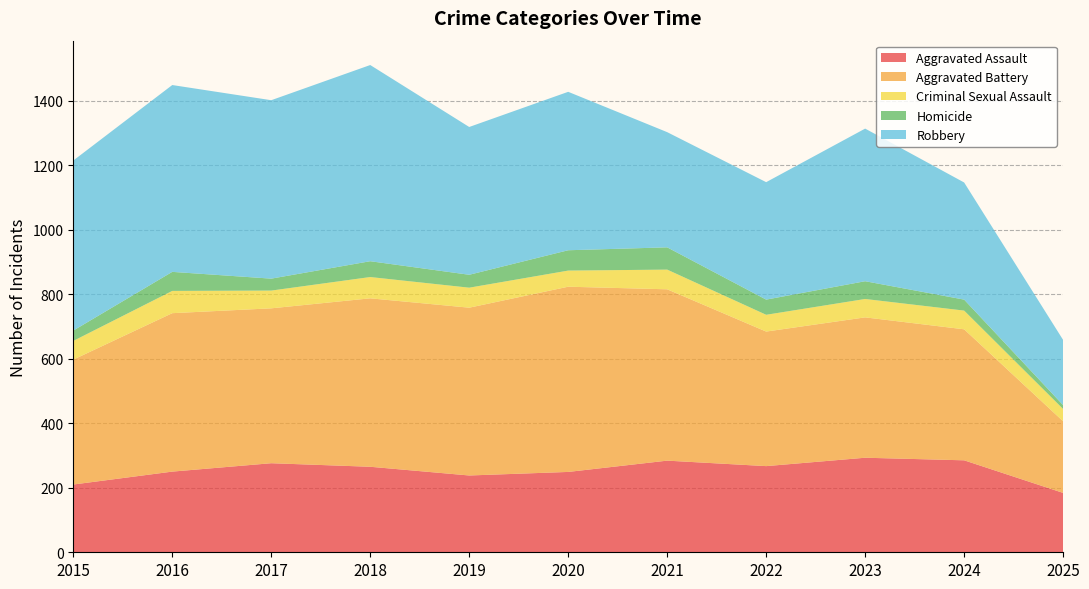

Reading left to right, transcribe all the data shown in this chart.

Aggravated Assault: 210	250	276	265	238	249	284	267	293	285	184
Aggravated Battery: 387	491	480	522	520	574	531	417	435	406	222
Criminal Sexual Assault: 58	69	55	66	62	50	61	52	57	58	38
Homicide: 32	59	37	49	40	63	69	47	55	34	12
Robbery: 527	579	553	608	458	491	357	364	473	363	202